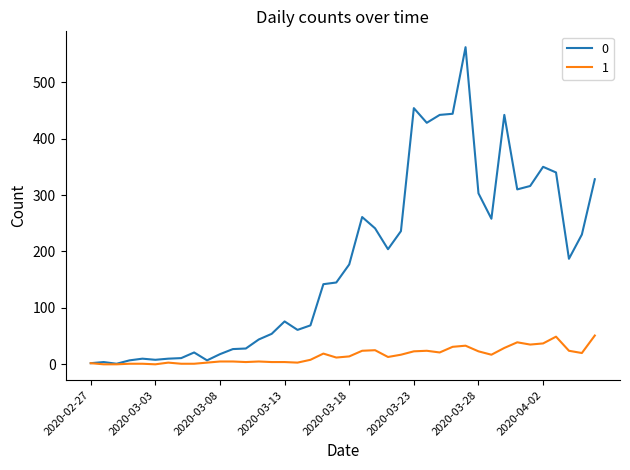

What is the maximum value shown in the chart?

562